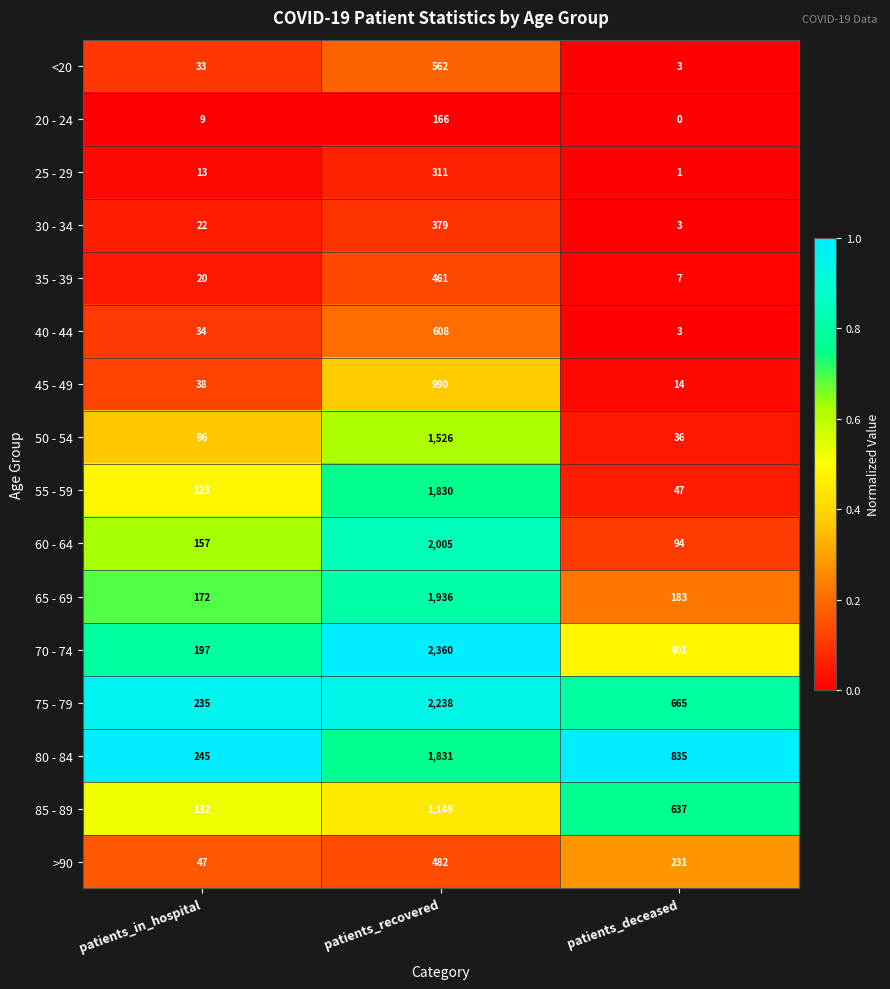

Which series changed the most between patients_recovered and patients_deceased?

70 - 74